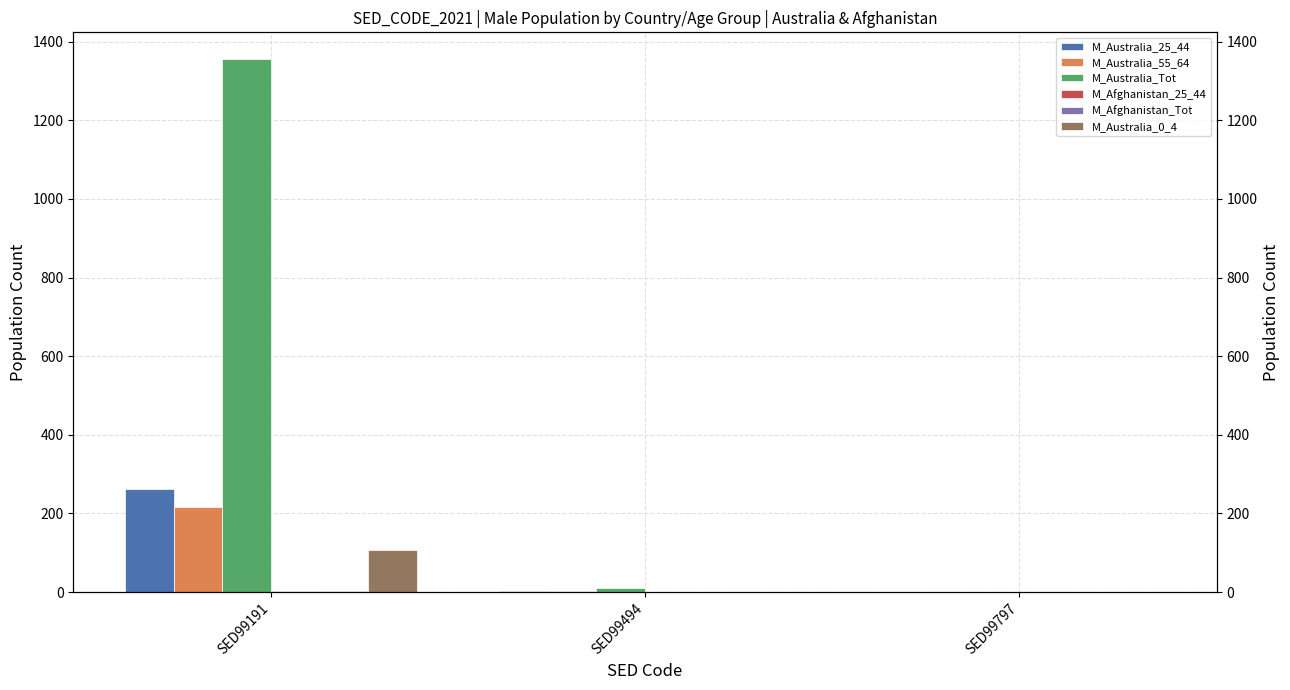

Is it true that M_Australia_55_64 equals 117 at SED99191?

False